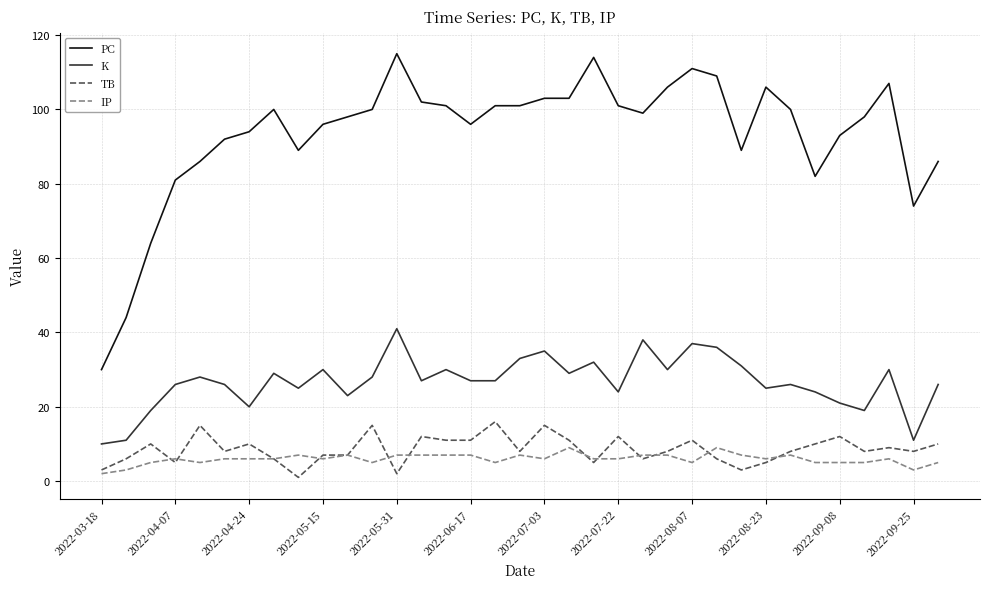

Rank the series by their maximum value, from lowest to highest.

IP, TB, K, PC